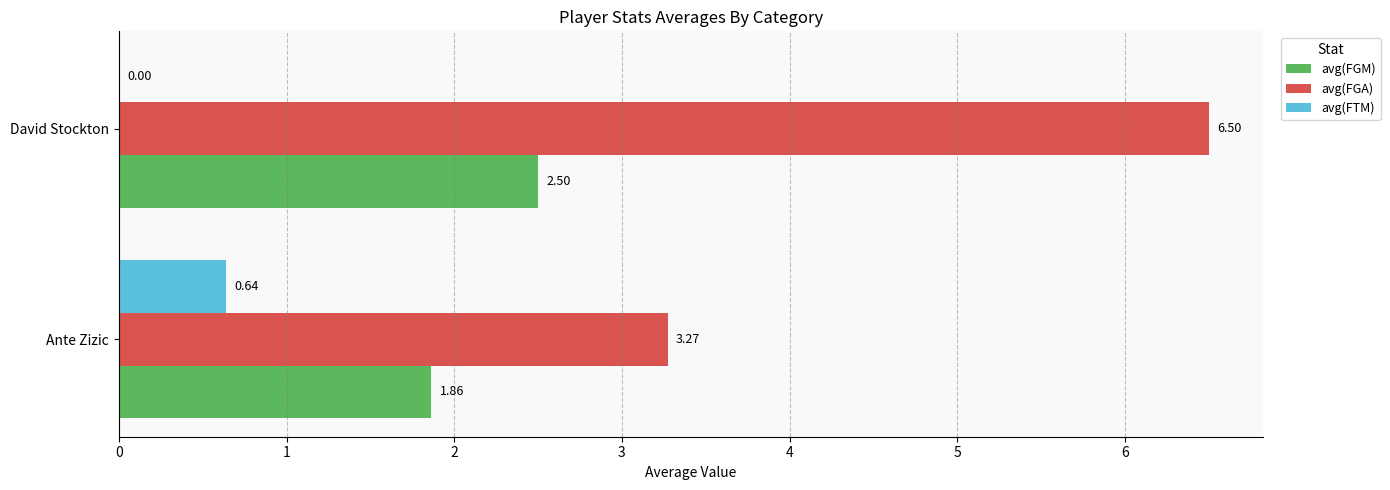

Which series has the largest total across all categories?

avg(FGA)